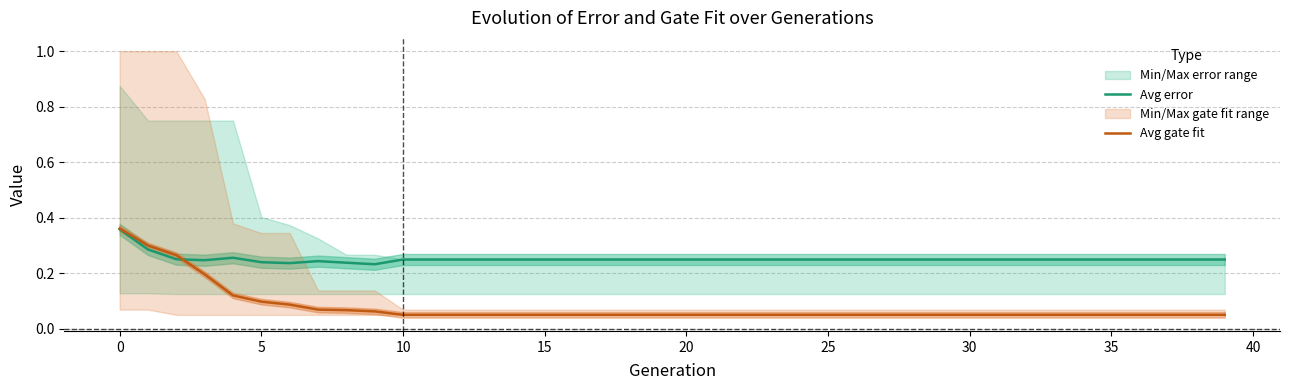

What is the difference between the maximum and minimum values in the Avg error series?

0.1